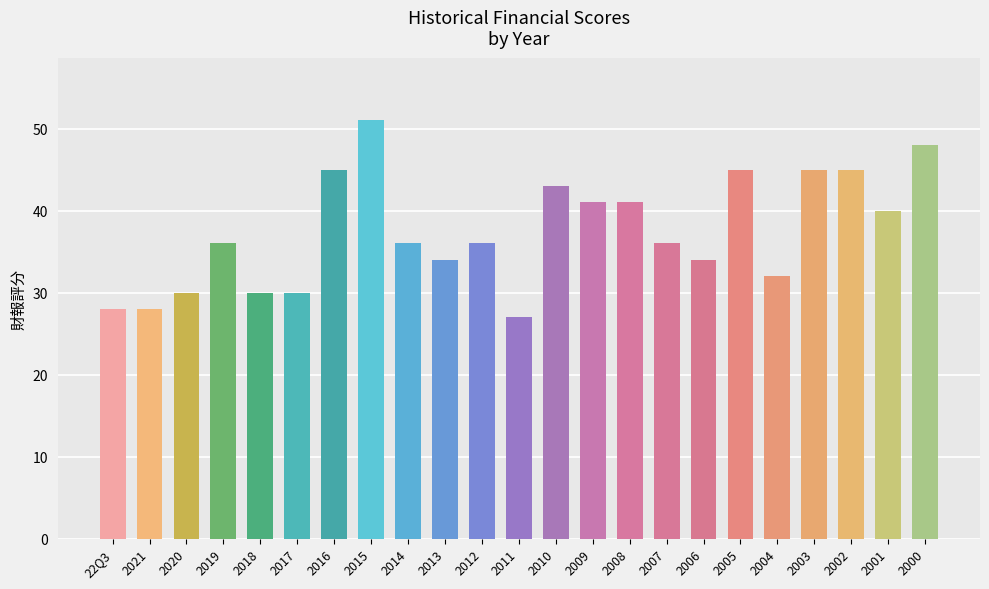

What is the difference between the second highest and second lowest values?

20